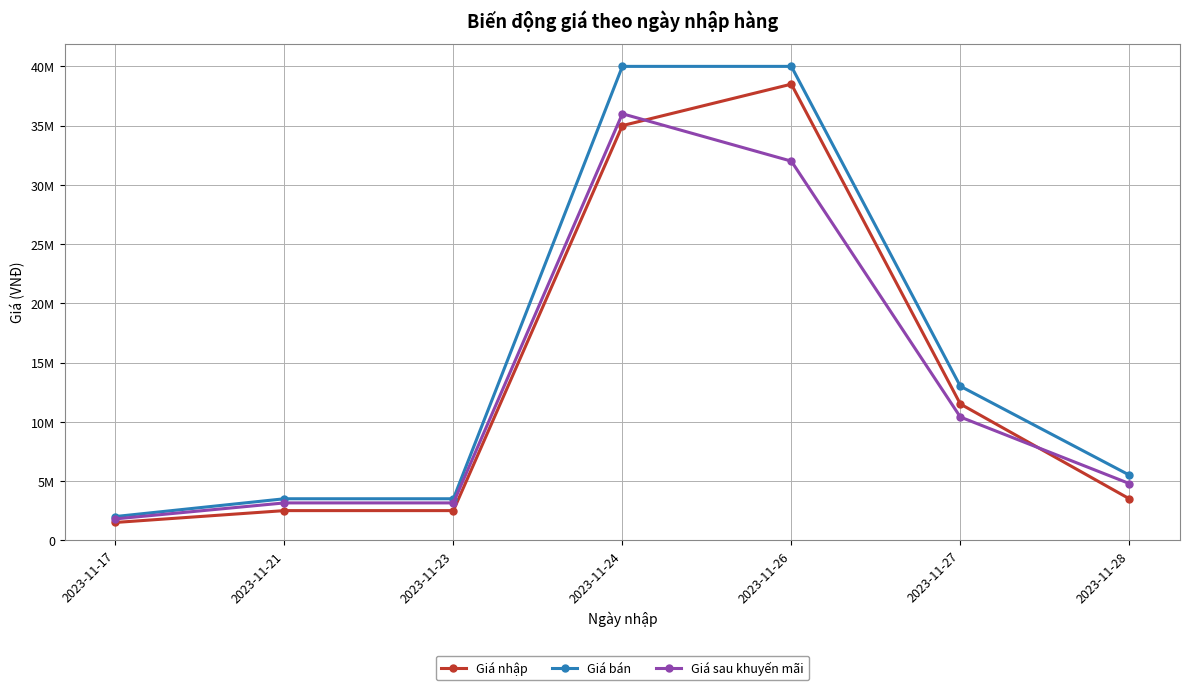

Rank the categories by Giá sau khuyến mãi value from highest to lowest.

2023-11-24, 2023-11-26, 2023-11-27, 2023-11-28, 2023-11-21, 2023-11-23, 2023-11-17